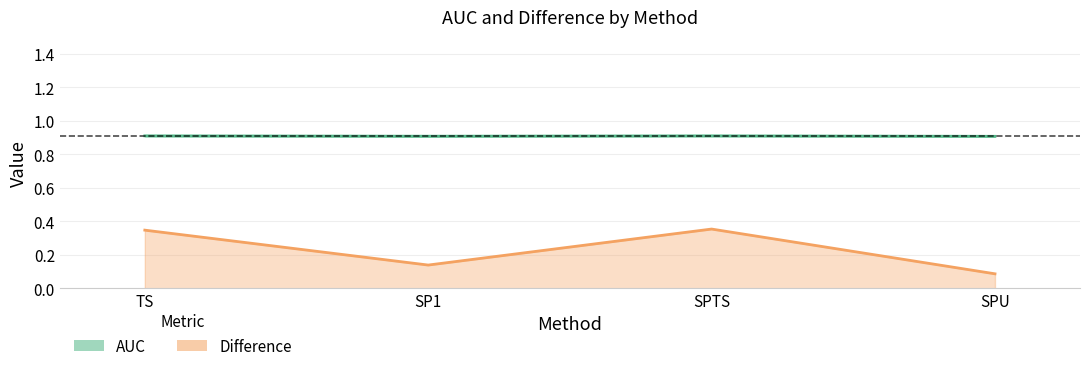

Which category has the lowest value across all series?

SPU